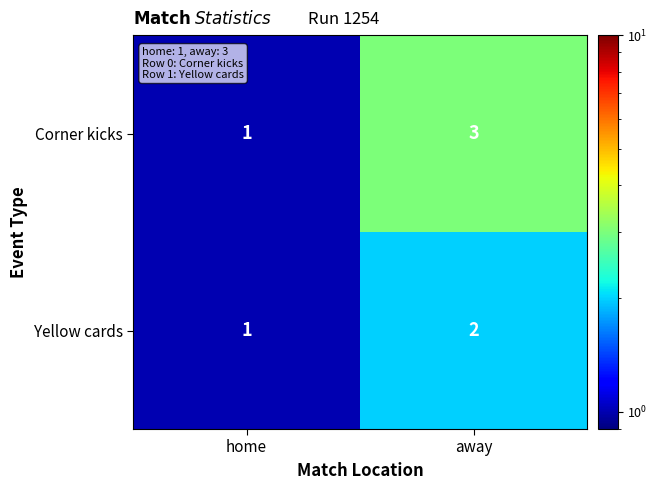

Which series has the largest range (max minus min)?

Corner kicks